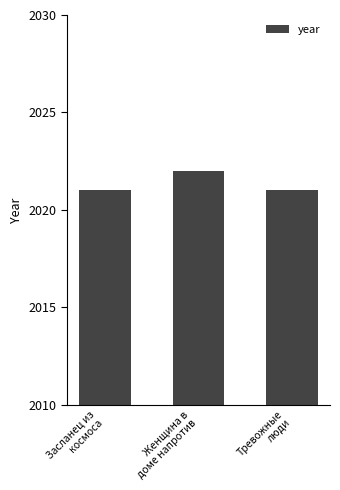

Count the values in the range 2021 to 2022.

3